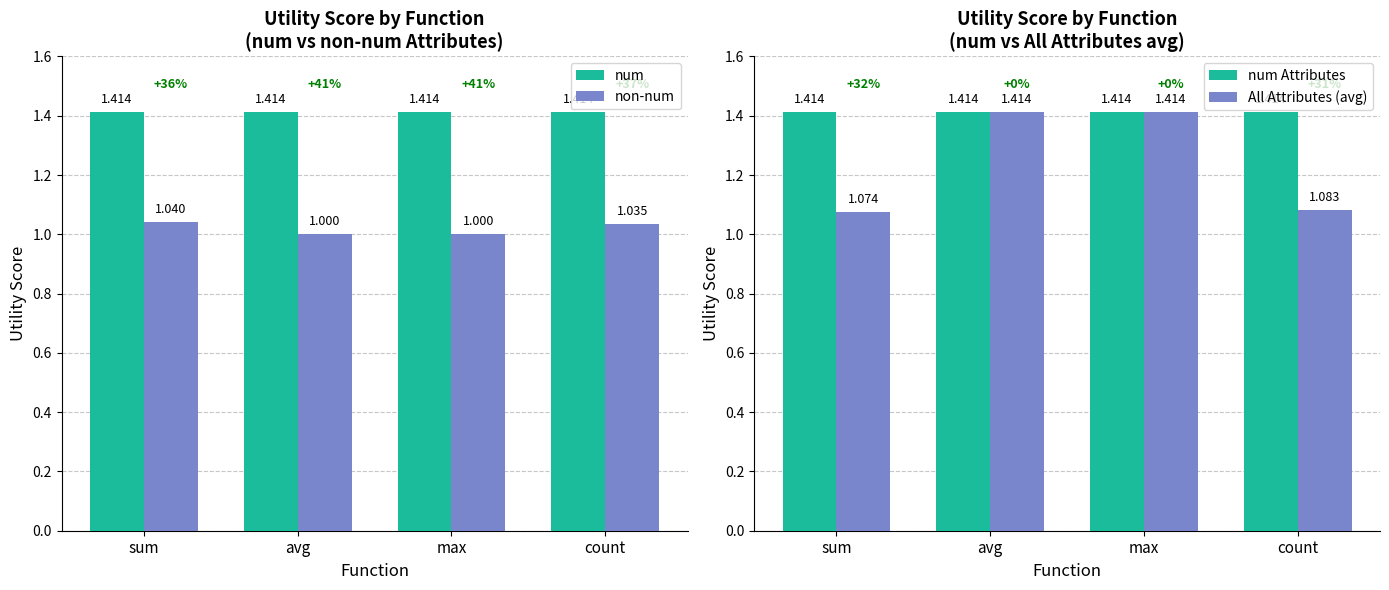

What are all the series names shown in the legend?

num, non-num, num Attributes, All Attributes (avg)